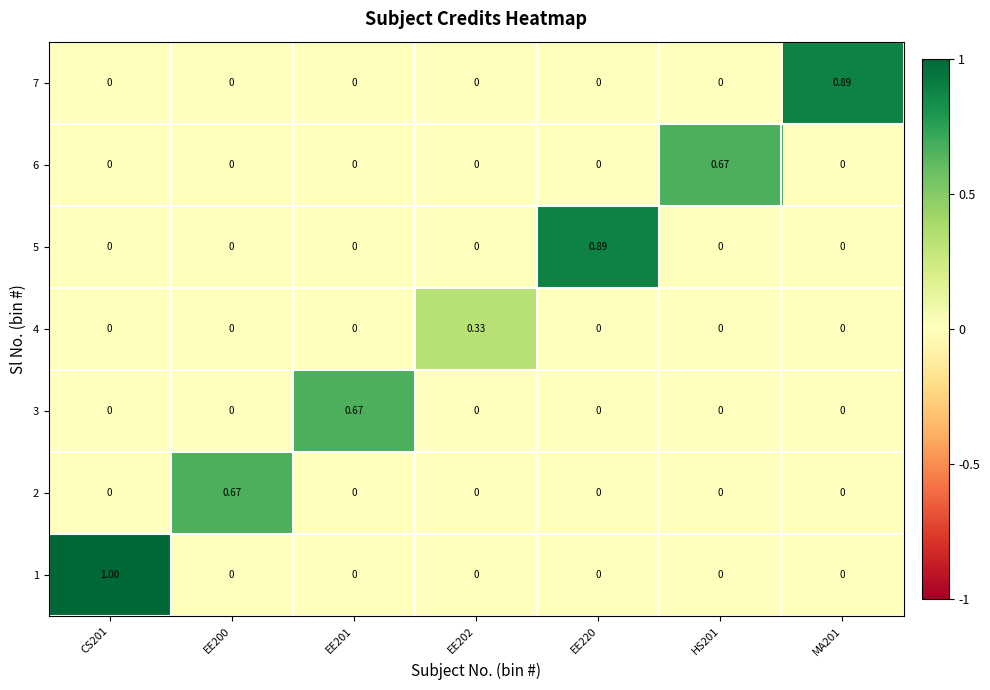

Count the number of data series in this chart.

7